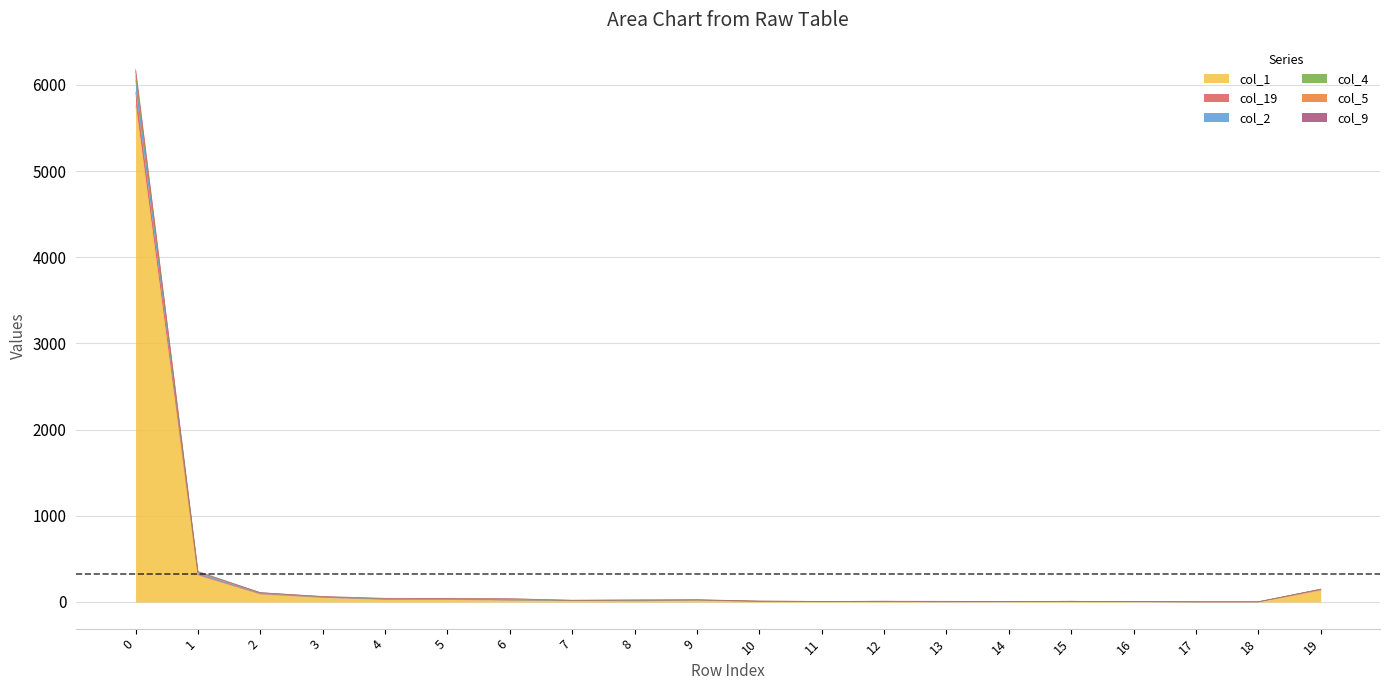

At which label is col_9 closest to 3029?

1